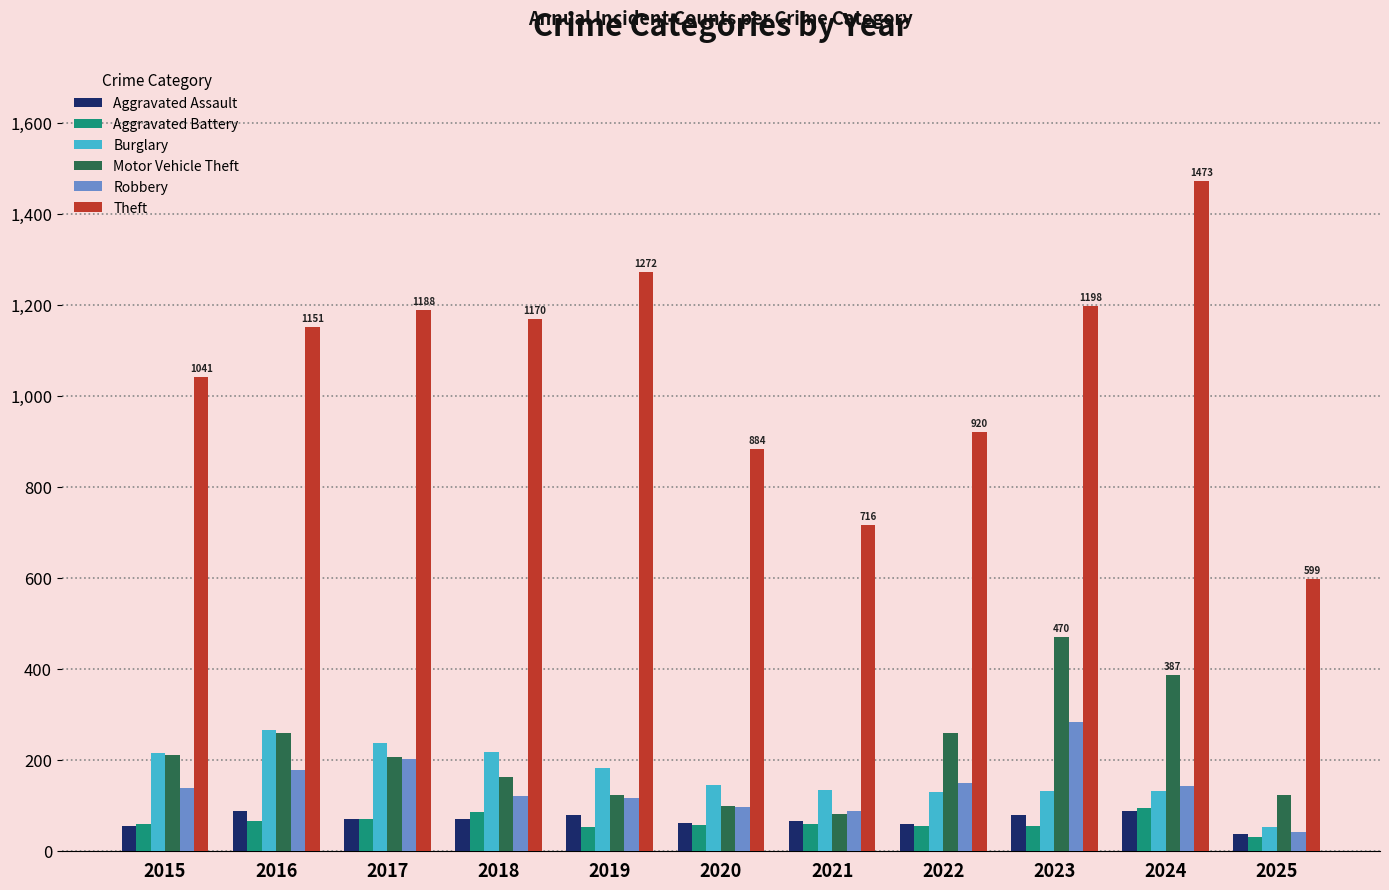

How many bars are there in each group?

6